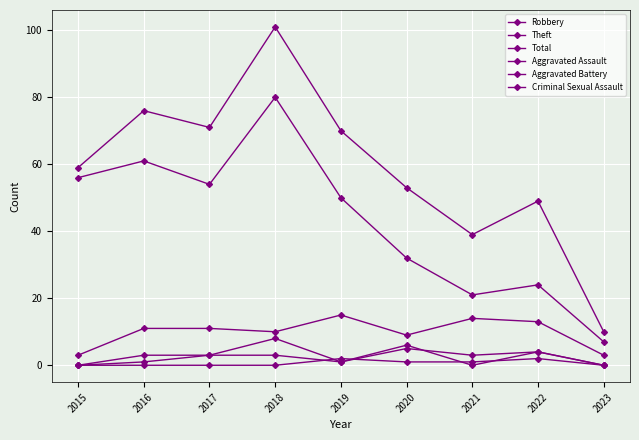

True or false: Aggravated Battery and Theft intersect in this chart.

False